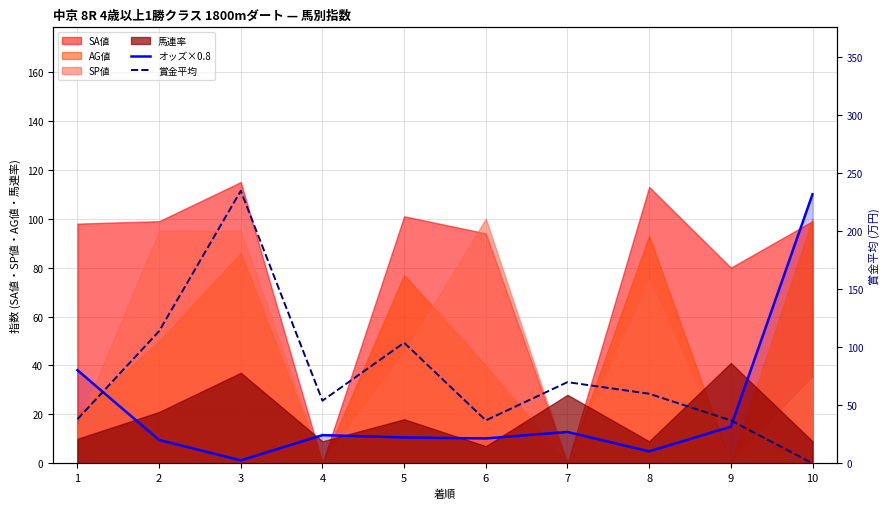

How many positive values does the 賞金平均 series have?

9